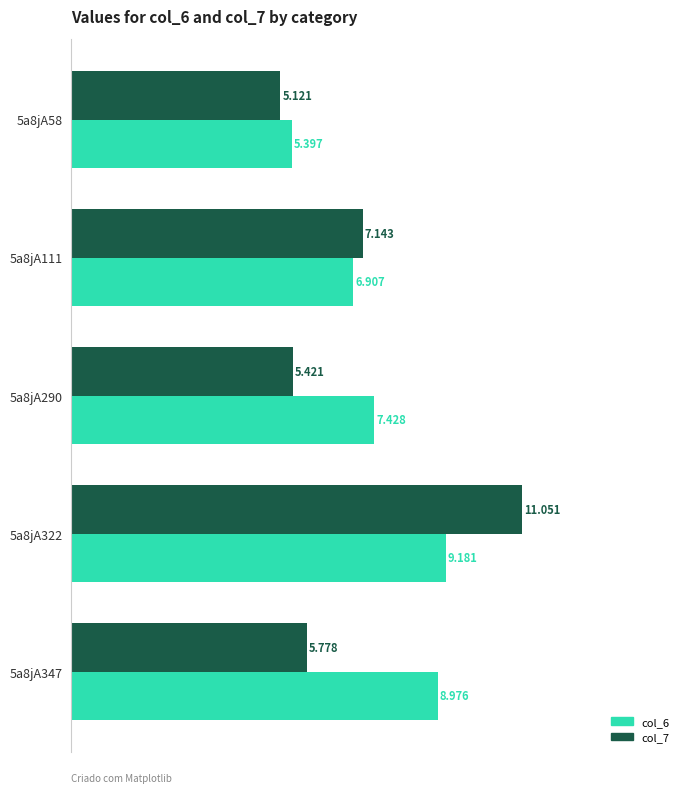

How many data points does each series have?

5